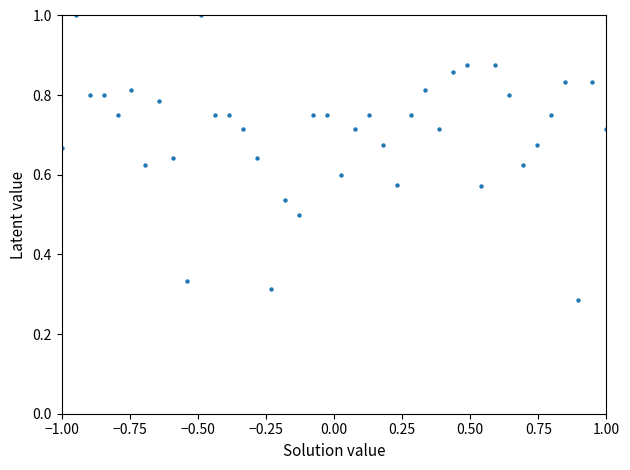

What is the range of X values (max minus min)?

2.0